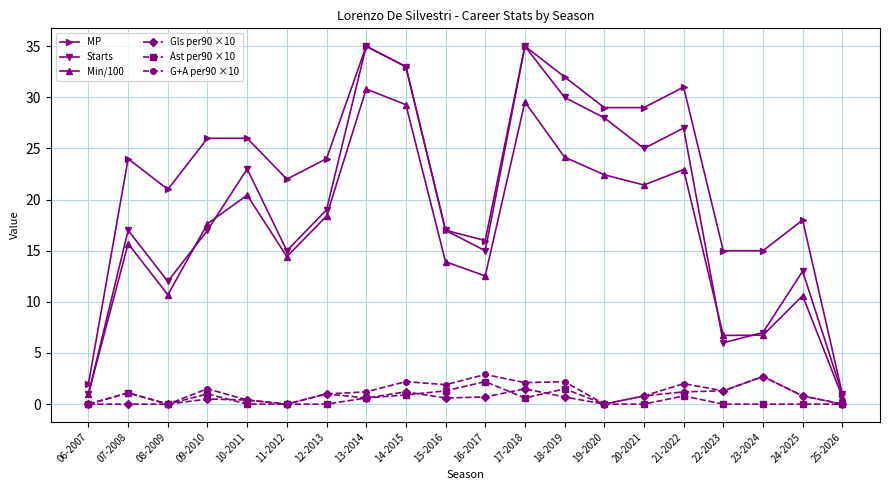

At which label is MP closest to 18?

24-2025